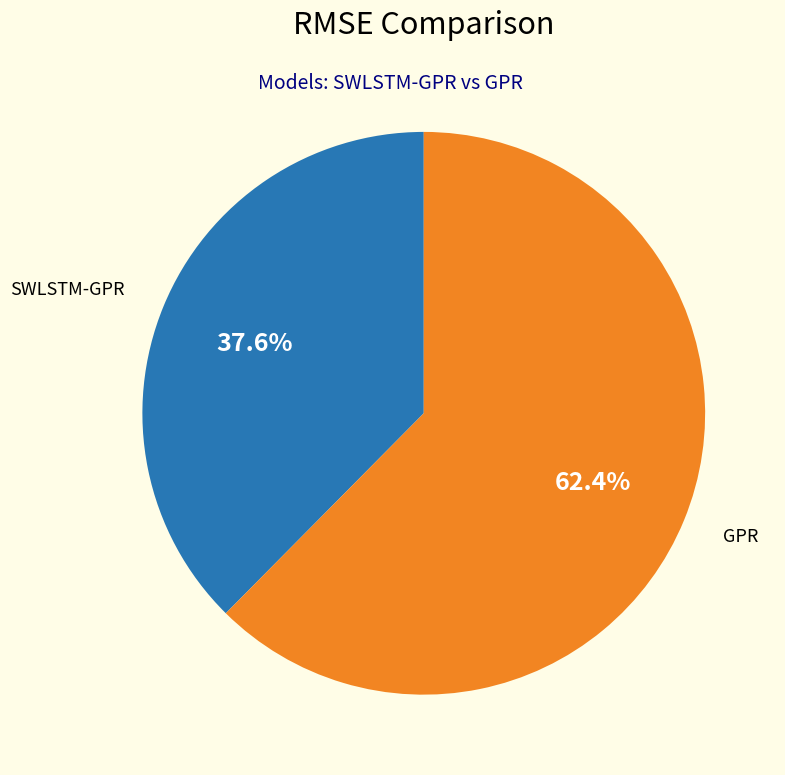

To the nearest percent, what is the difference between the SWLSTM-GPR and GPR slice percentages?

25%